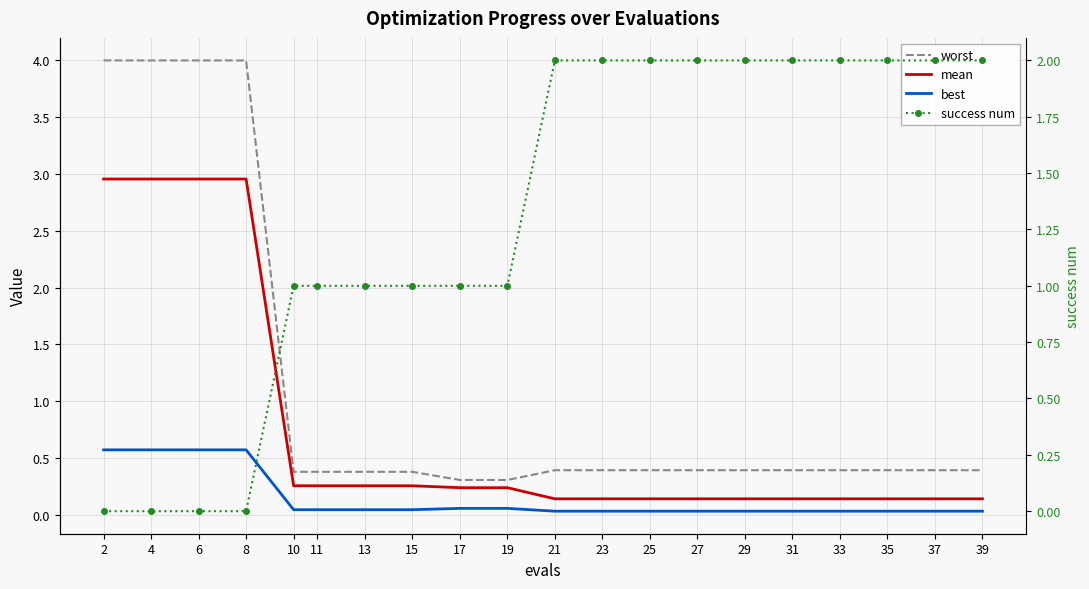

Count the number of data series in this chart.

4